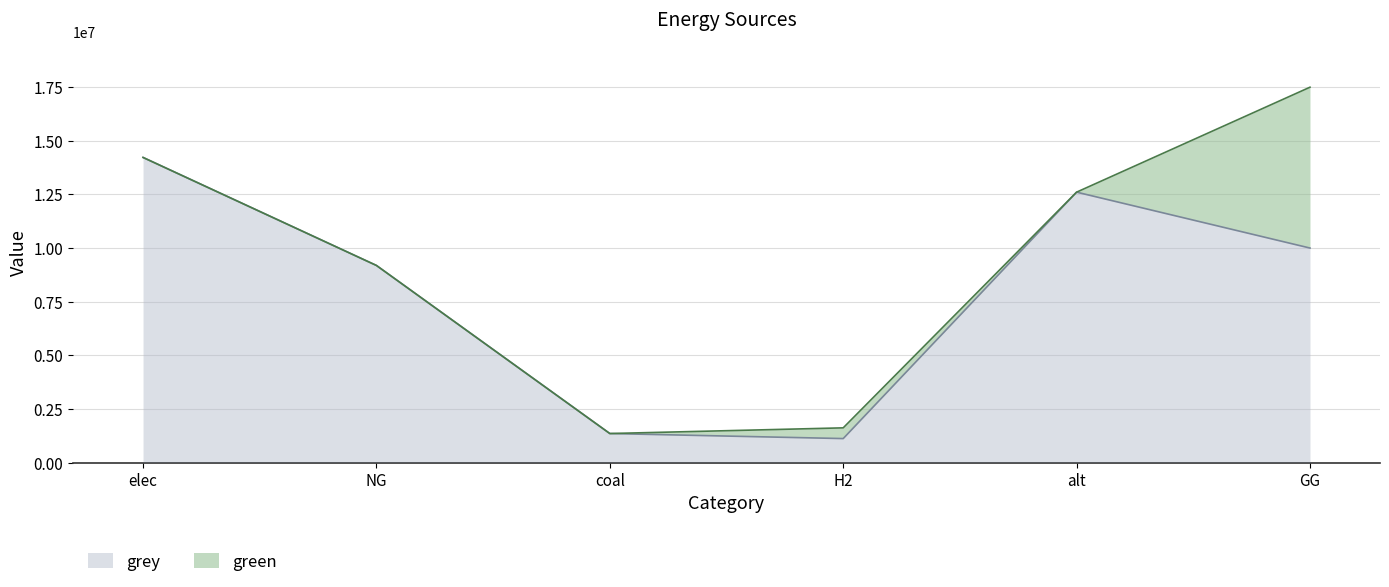

True or false: the data has more than 2 interior local peaks.

False